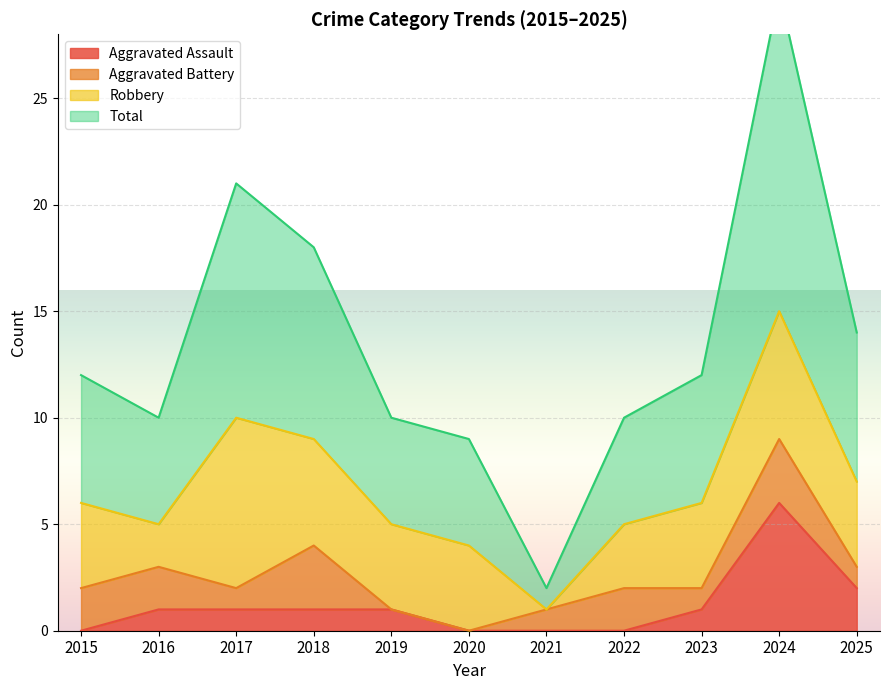

What is the difference between the maximum and minimum values in the Aggravated Assault series?

6